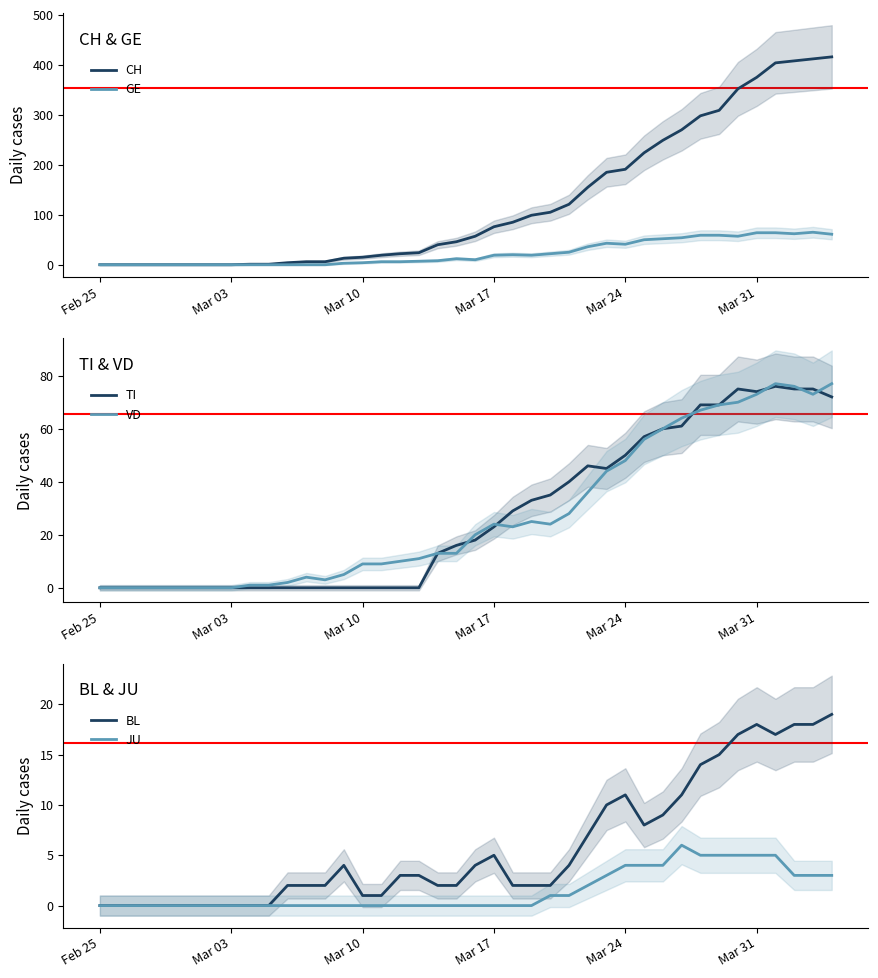

What is the maximum value for GE?

65